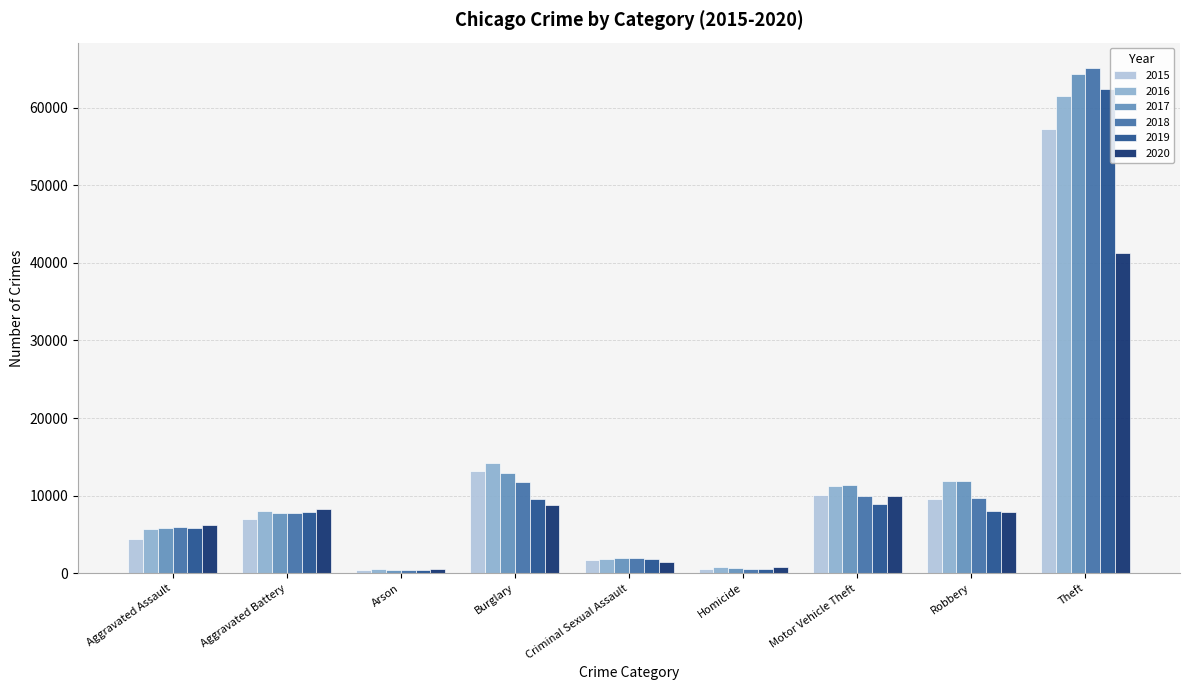

How many groups of bars are there?

9